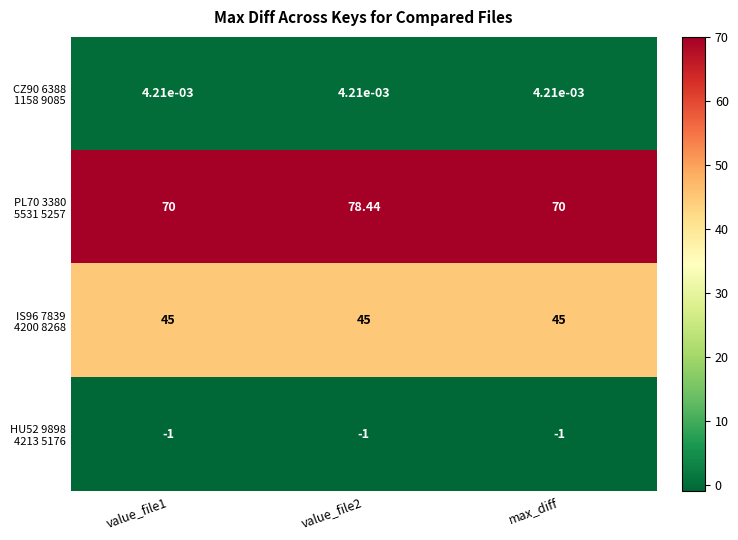

How many series are shown in this chart?

4